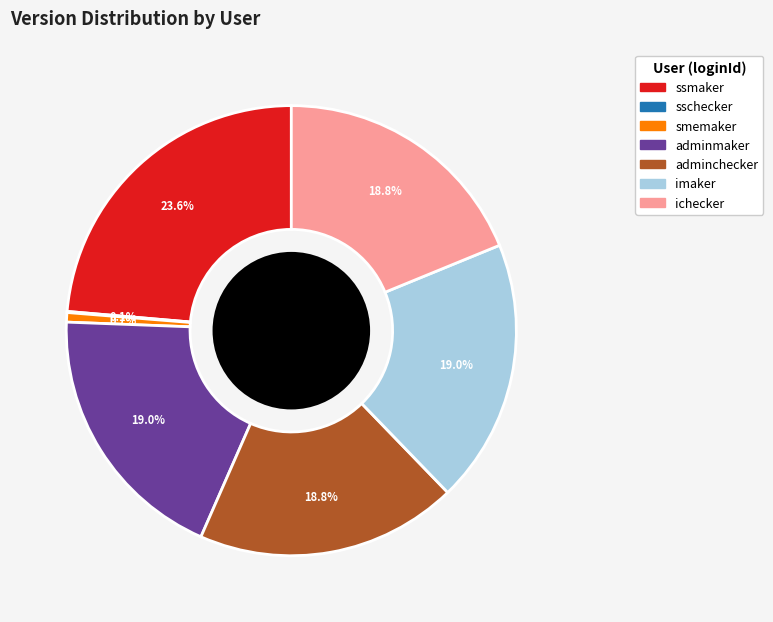

Does any single category account for the majority?

No